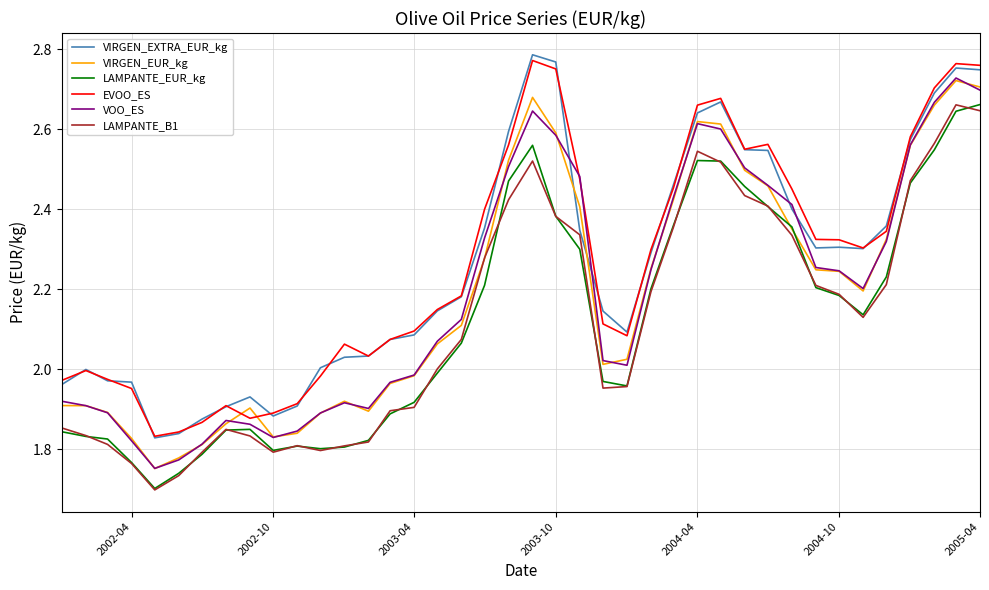

True or false: LAMPANTE_EUR_kg and EVOO_ES intersect in this chart.

False